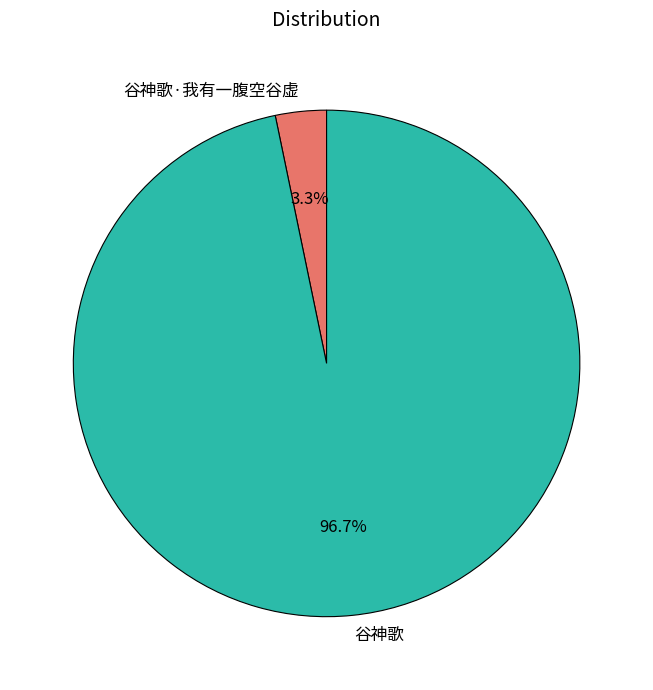

Is 谷神歌·我有一腹空谷虚 the majority of the pie?

No